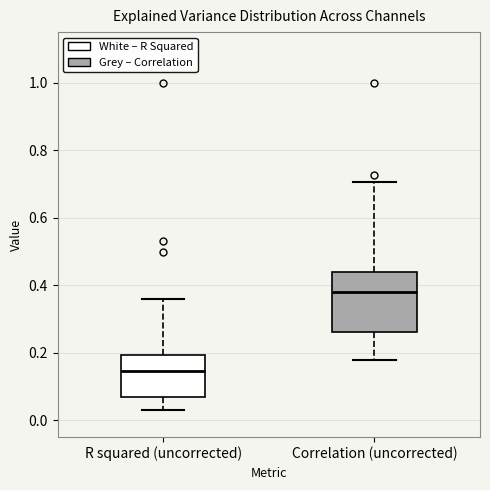

Reading left to right, transcribe this box plot: for each box, give where its median line is, the range the box spans, and where its two whiskers end, as read against the y-axis. The values are not printed on the chart, so give them approximately, as read against the axis.

R squared (uncorrected): median 0.14, box 0.06 to 0.20, whiskers 0.04 to 0.36
Correlation (uncorrected): median 0.38, box 0.26 to 0.44, whiskers 0.18 to 0.70